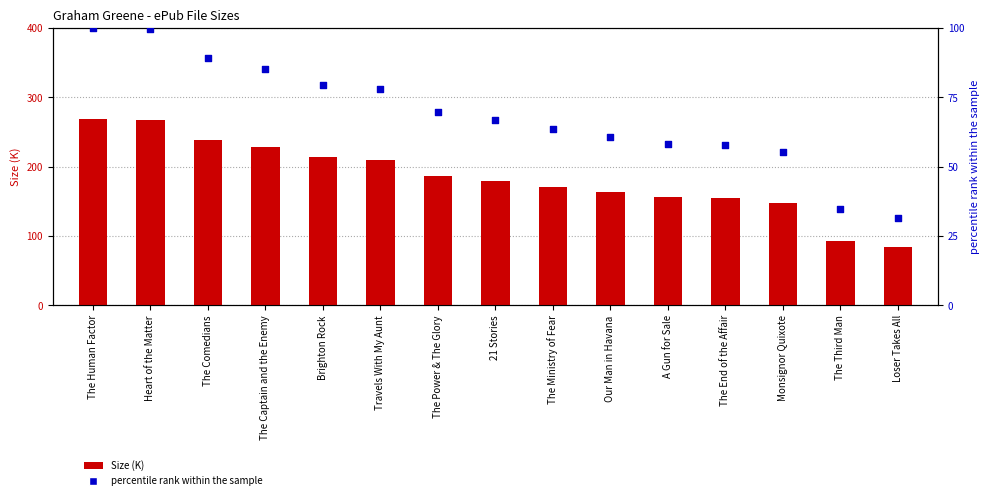

At how many categories does at least one series exceed 115?

13